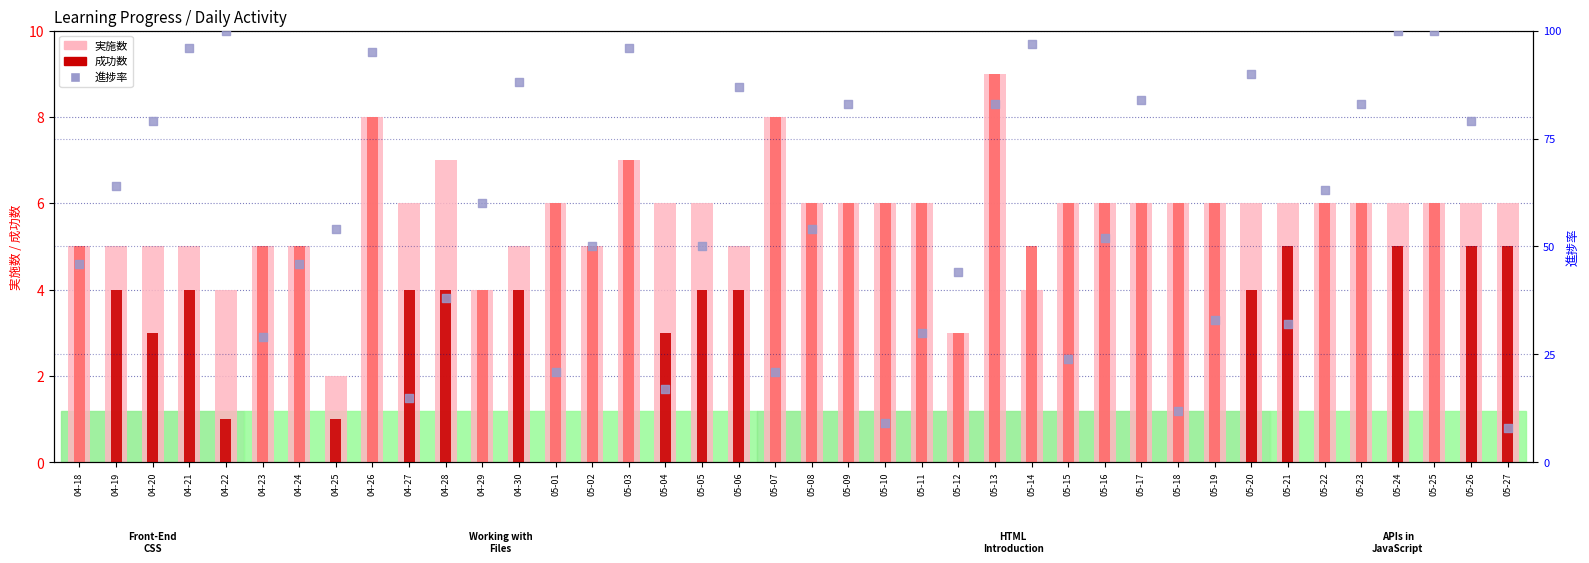

Which series contains the highest Y value?

実施数